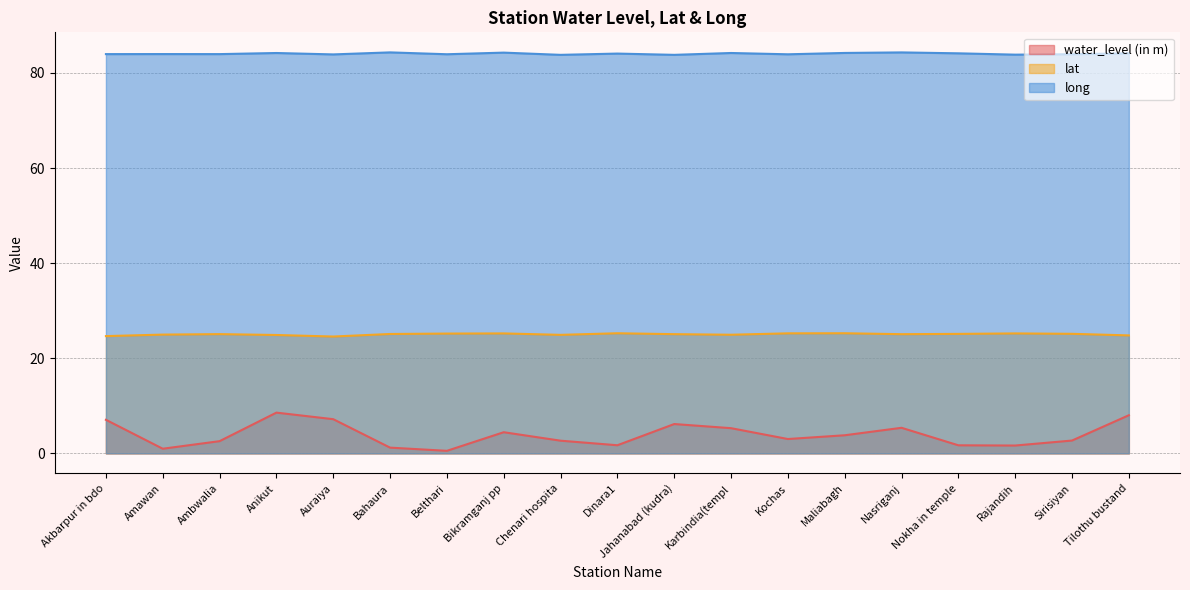

What are all the series names shown in the legend?

water_level (in m), lat, long